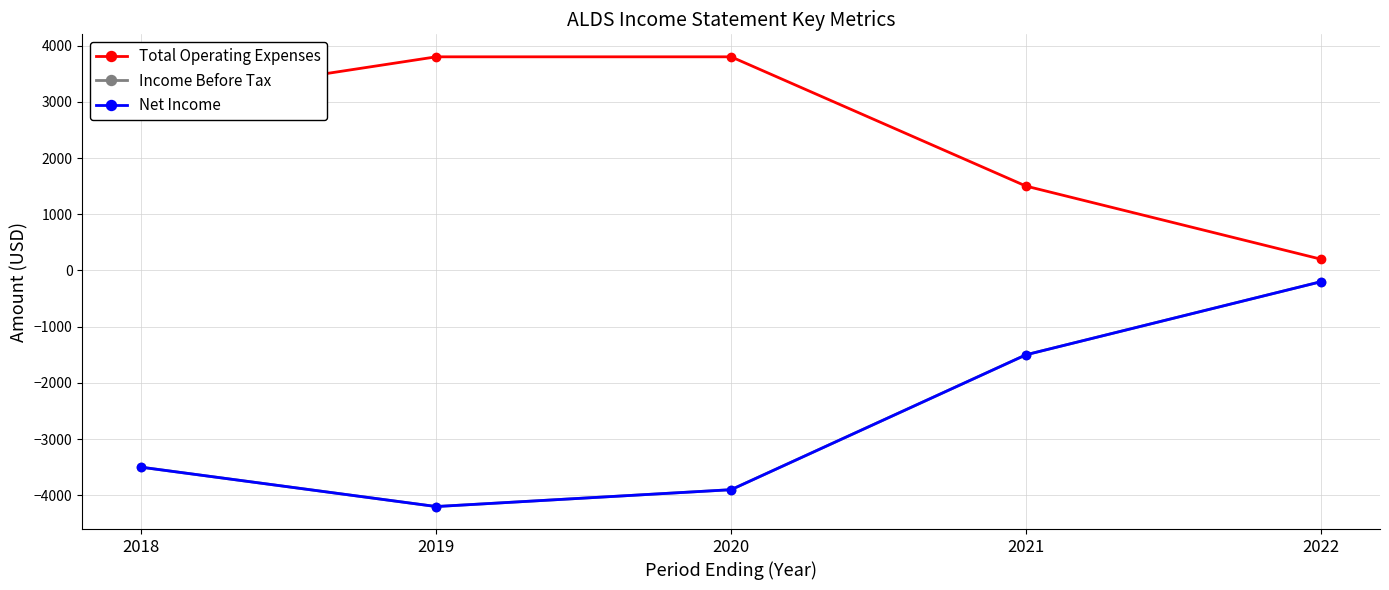

At which category does Income Before Tax reach its first local valley?

2019